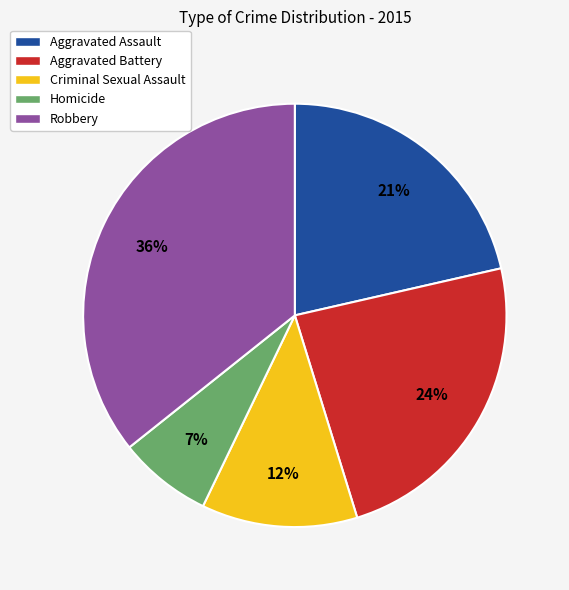

True or false: Robbery accounts for 36% of the total.

True